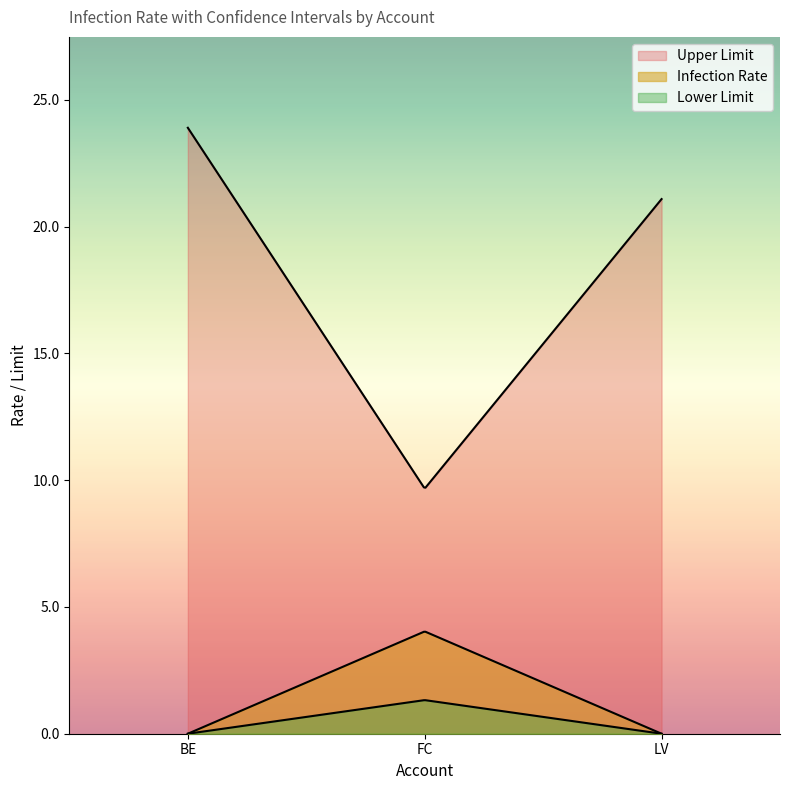

Reading left to right, list all the values displayed in this chart.

Upper Limit: BE=23.9	FC=9.7	LV=21.1
Infection Rate: BE=0.0	FC=4.0	LV=0.0
Lower Limit: BE=0.0	FC=1.3	LV=0.0